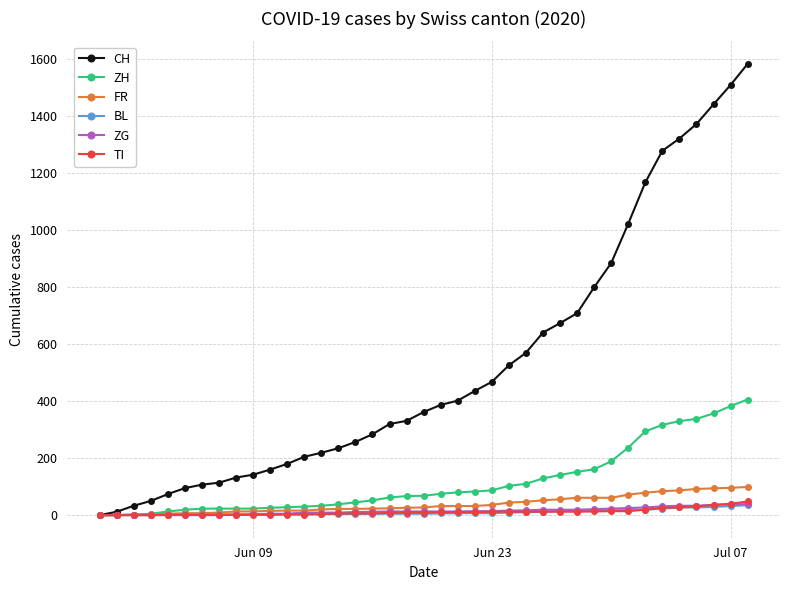

How many lines are shown in the chart?

6